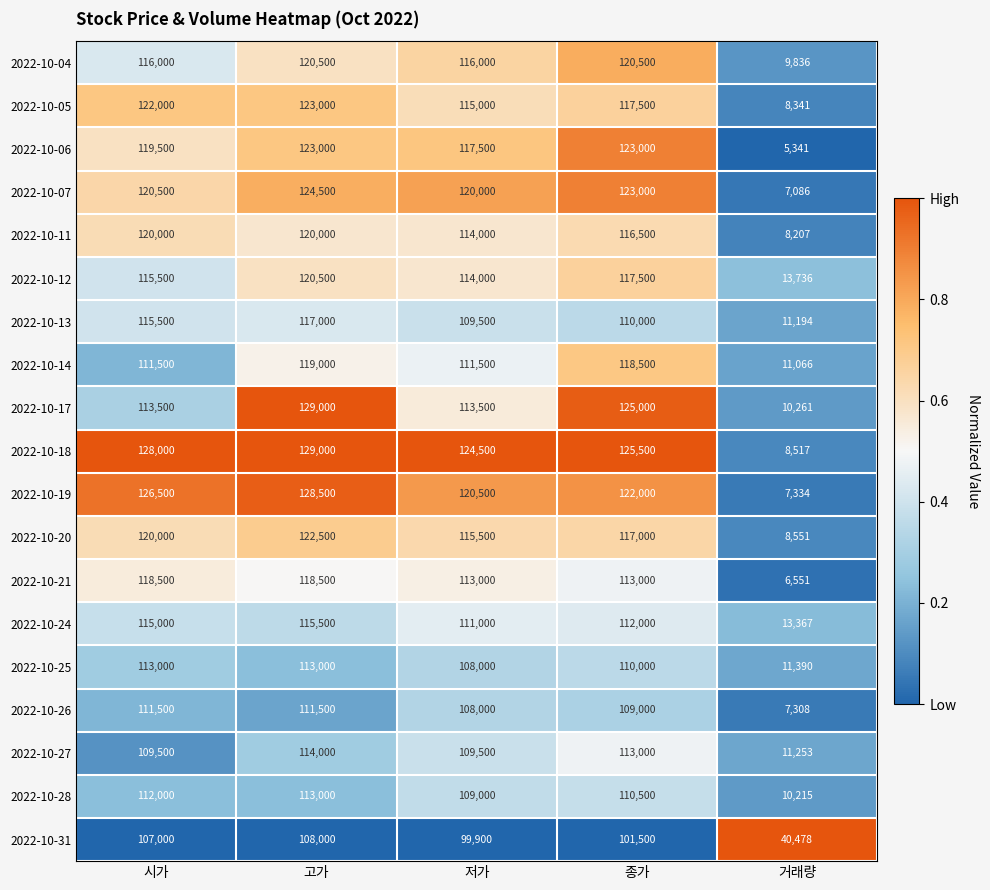

List the labels in order of 2022-10-20 value, largest first.

고가, 시가, 종가, 저가, 거래량